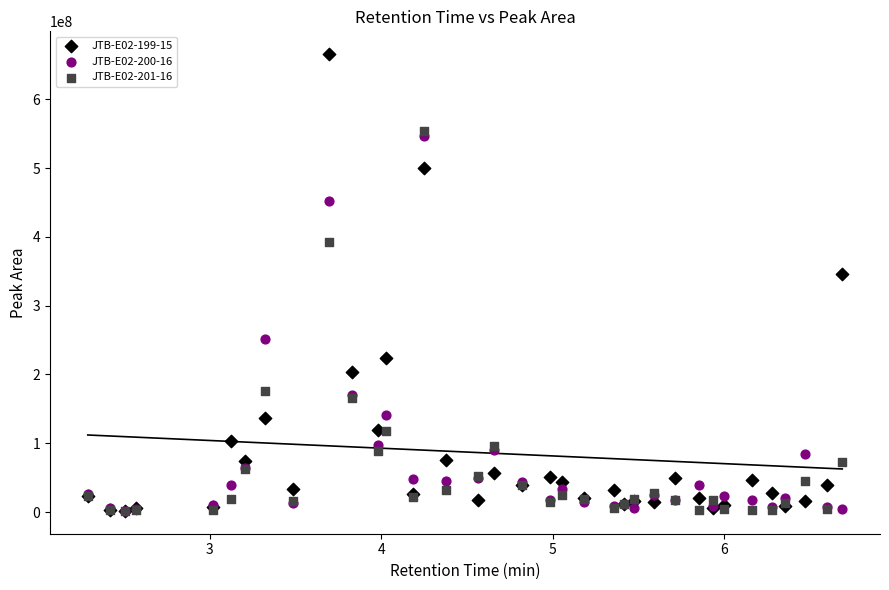

What are all the series names shown in the legend?

JTB-E02-199-15, JTB-E02-200-16, JTB-E02-201-16